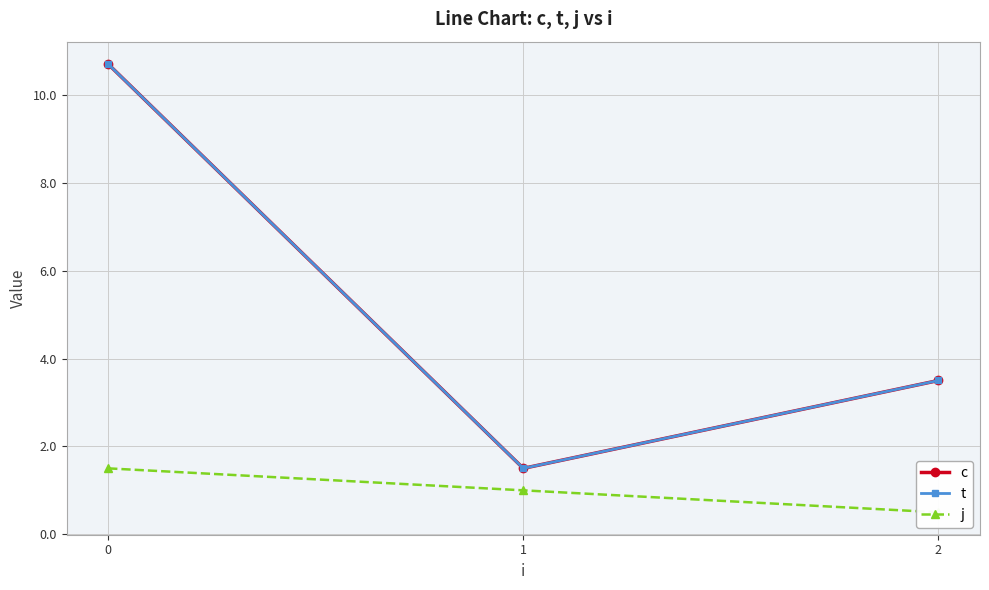

Is it true that j equals 0.1 at 2?

False